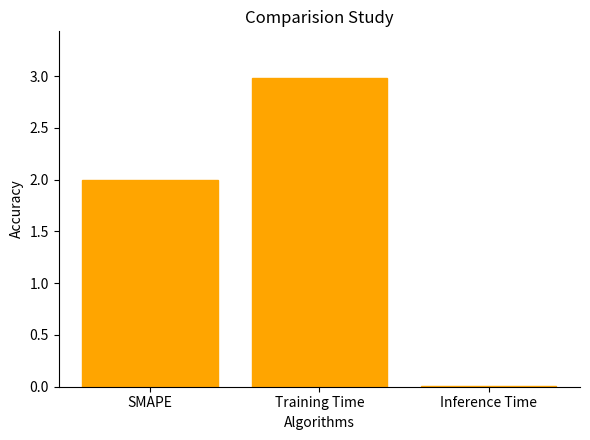

What is the sum of the values at SMAPE and Training Time?

5.0